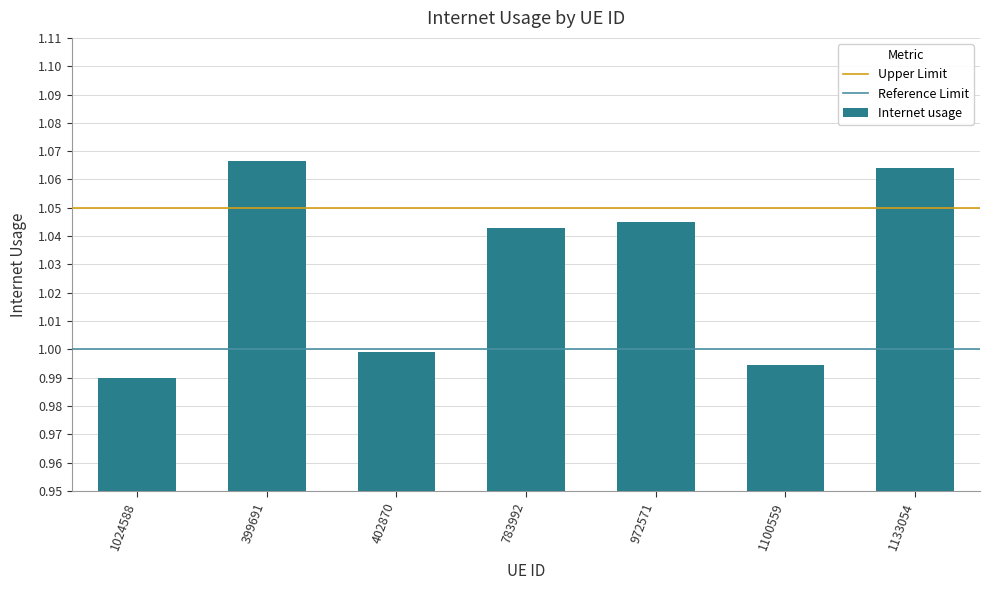

What is the label of the 7th bar from the left?

1133054